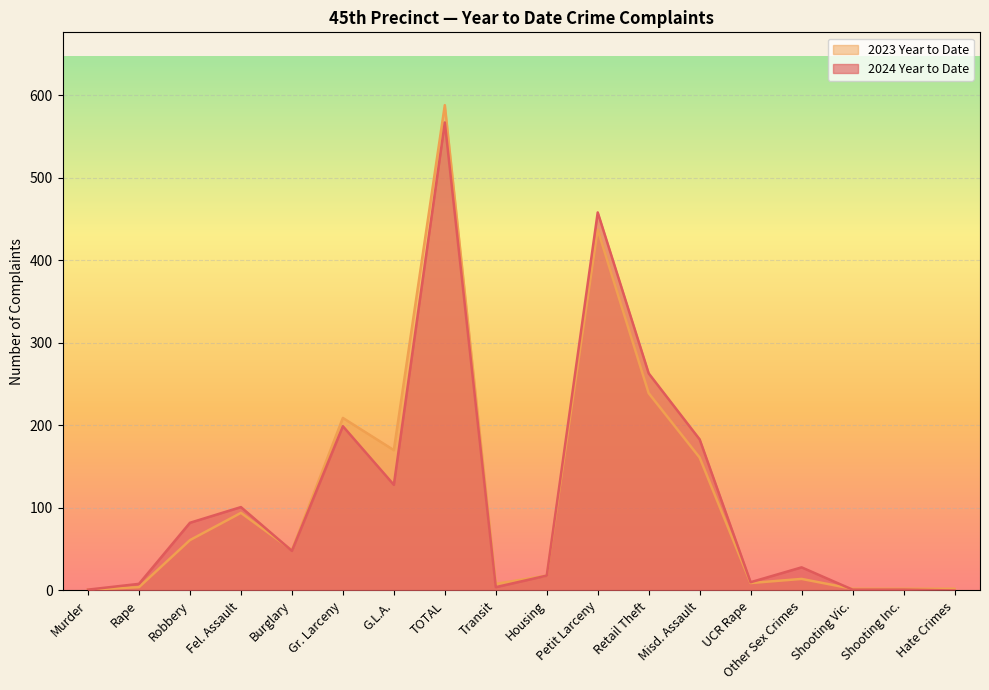

What is the value of the 2024 Year to Date point at the 17th from the left?

1